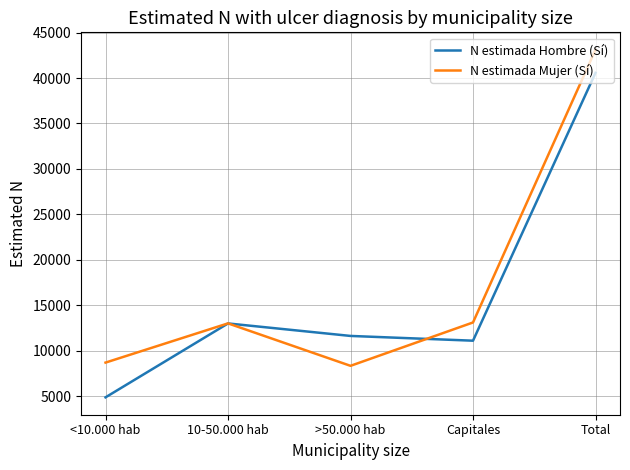

What is the difference between the maximum and minimum values in the N estimada Mujer (Sí) series?

34789